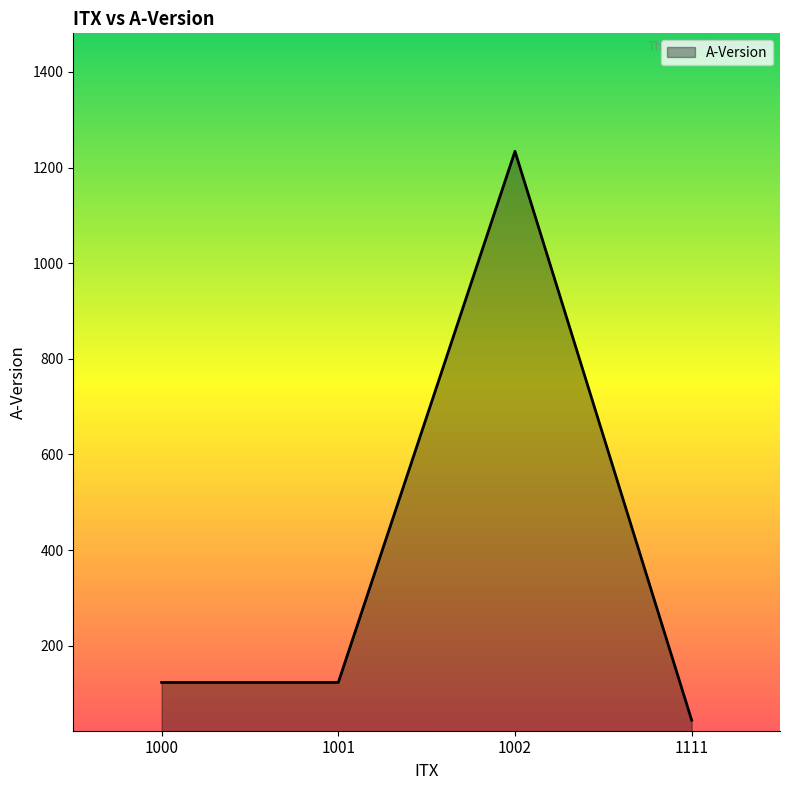

Reading left to right, what are all the values shown in this chart?

123	123	1234	44